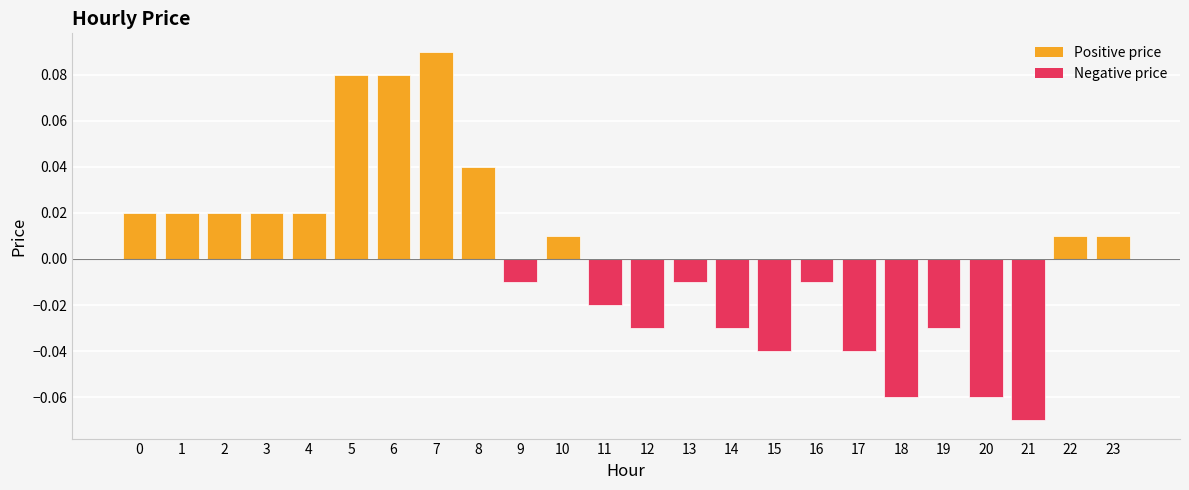

How many data points are above 0?

12